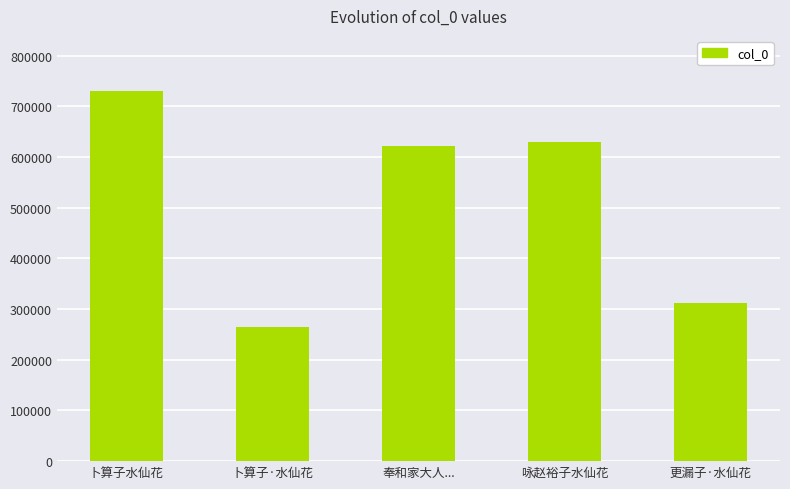

The chart shows a value of 629579 at 咏赵裕子水仙花. True or false?

True